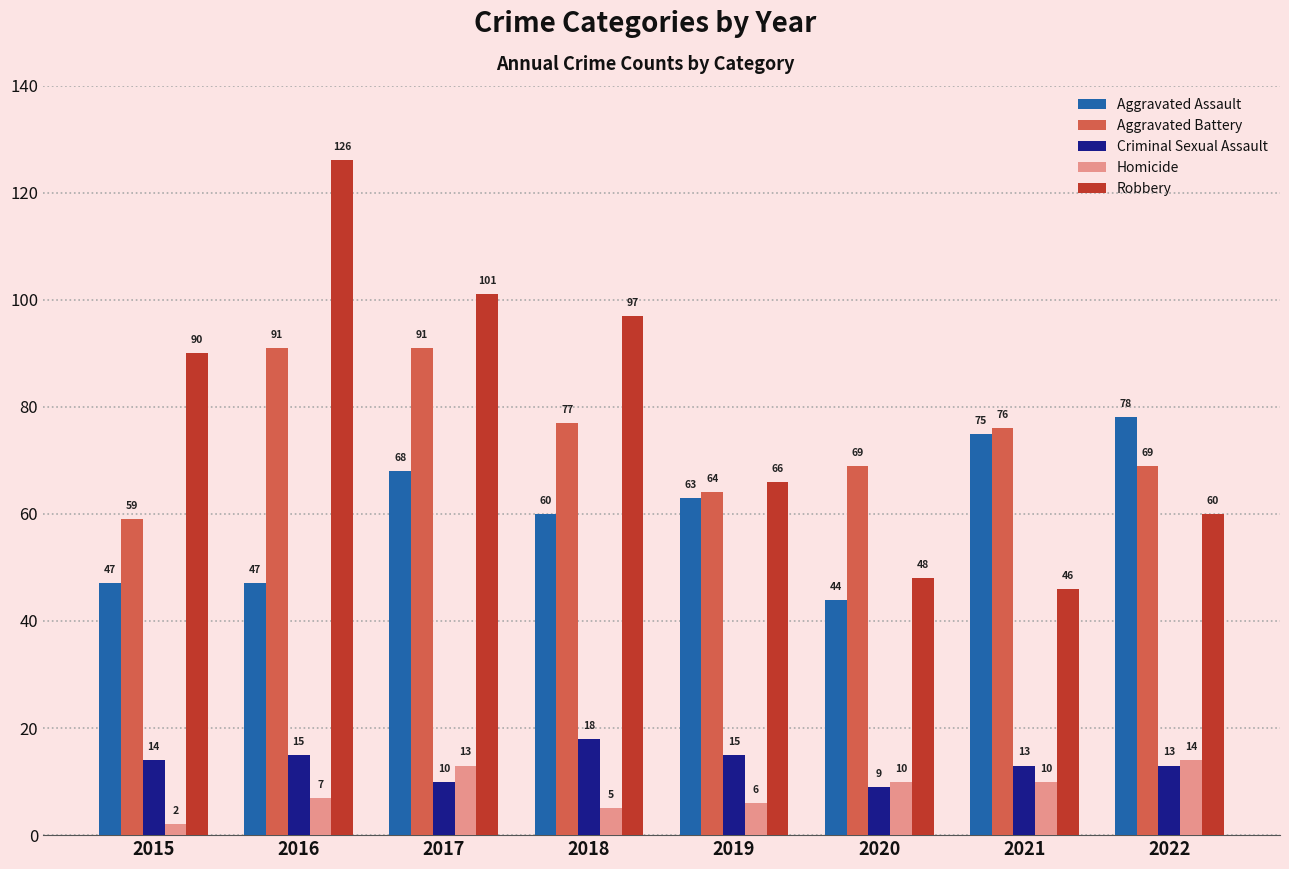

Does the chart contain any negative values?

No